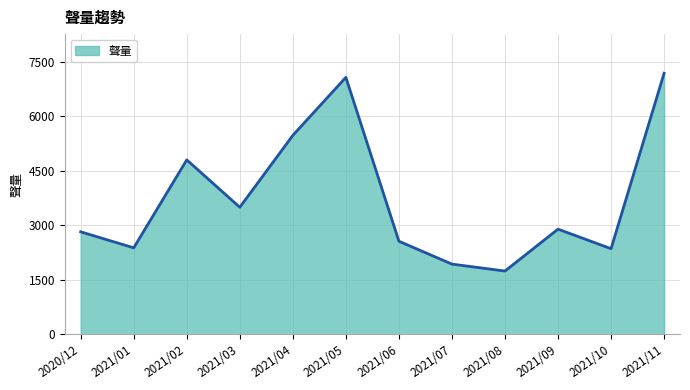

True or false: the data has more than 2 interior local peaks.

True